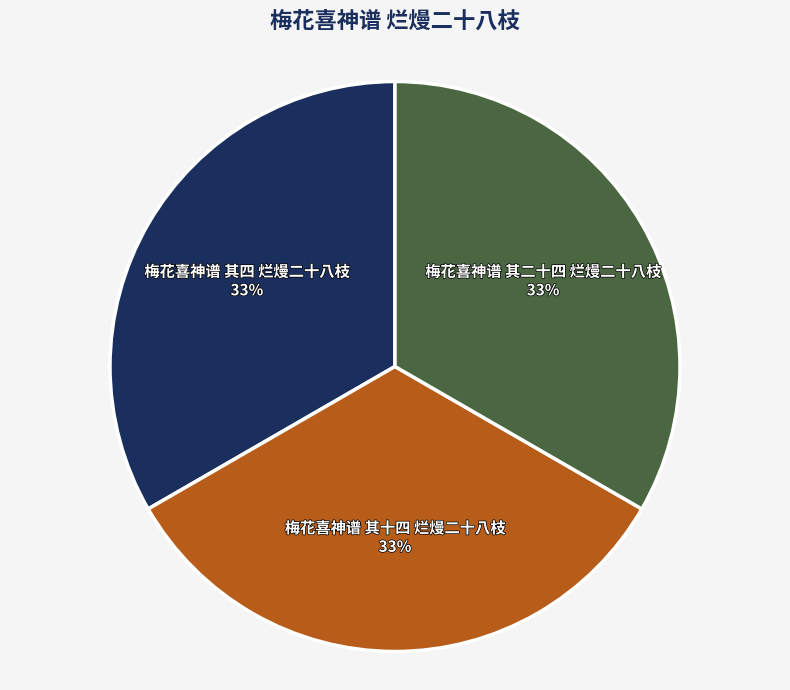

Is there any slice that represents more than half of the pie?

No